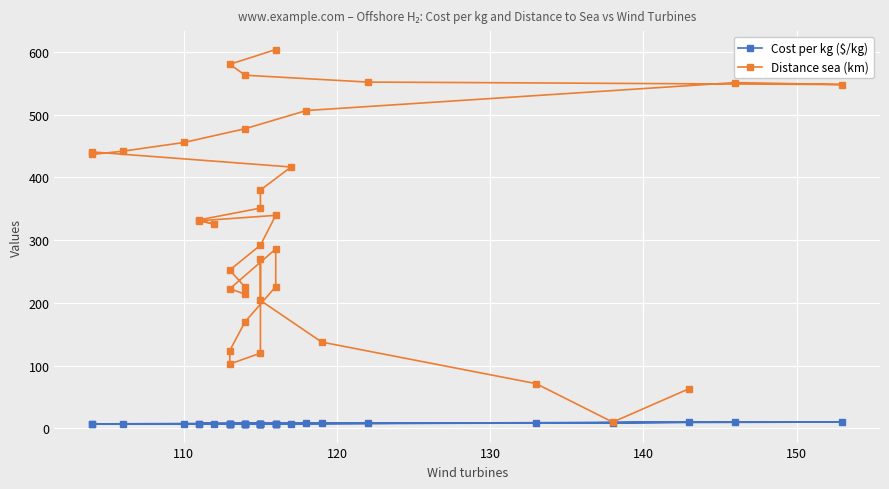

What are all the series names shown in the legend?

Cost per kg ($/kg), Distance sea (km)